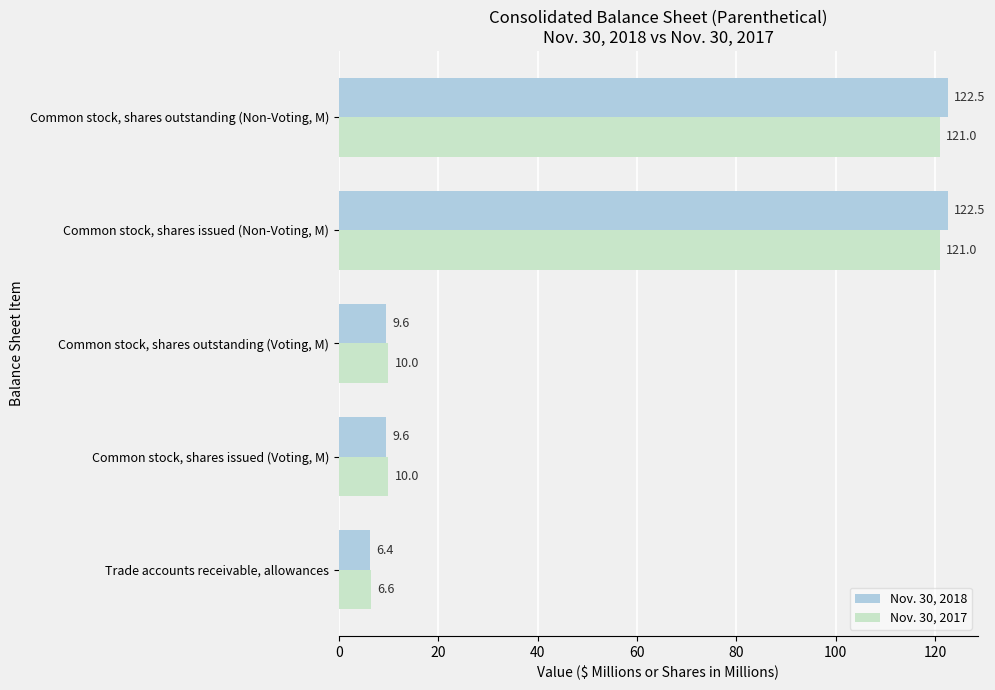

The value of Nov. 30, 2018 at Common stock, shares issued (Non-Voting, M) is 122.5. True or false?

True